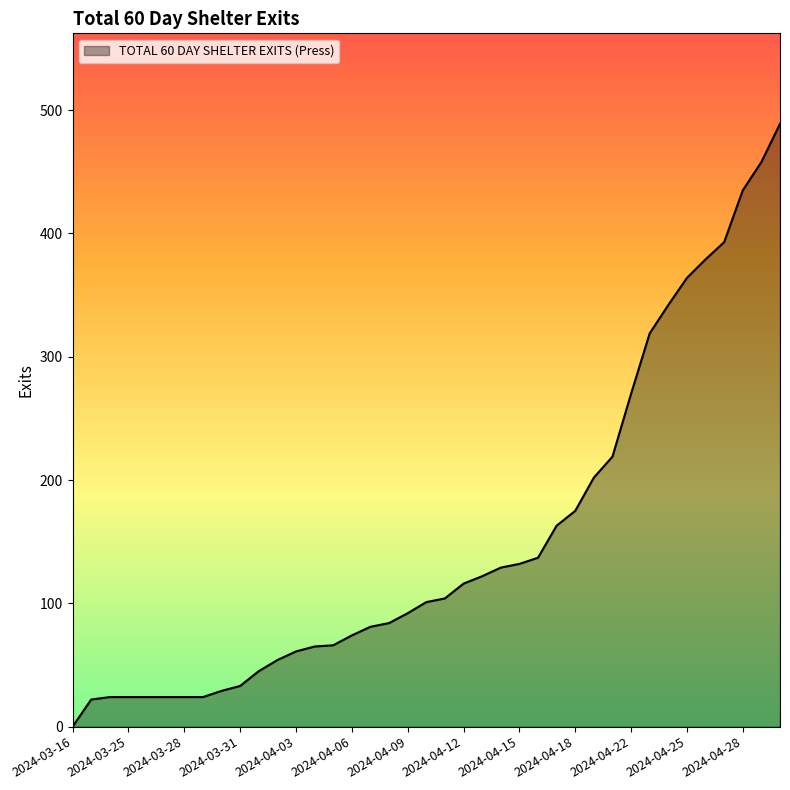

What is the maximum value shown in the chart?

489